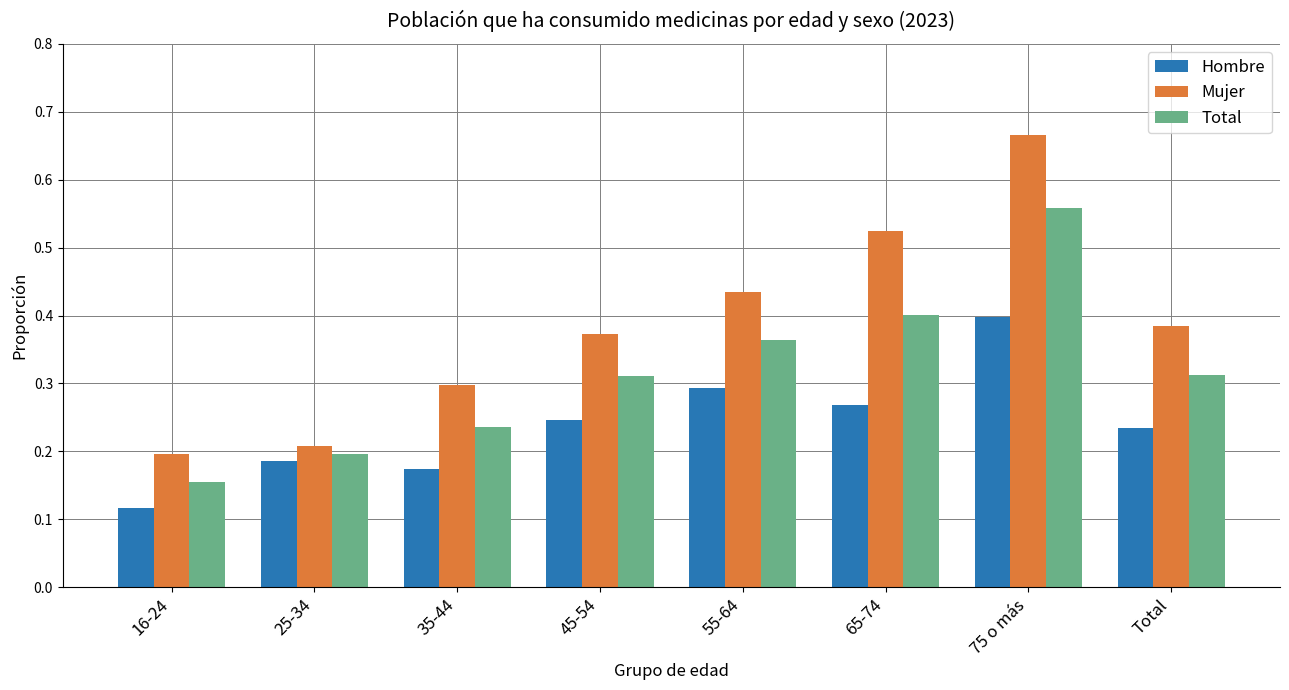

What is the sum of all Hombre values?

1.9